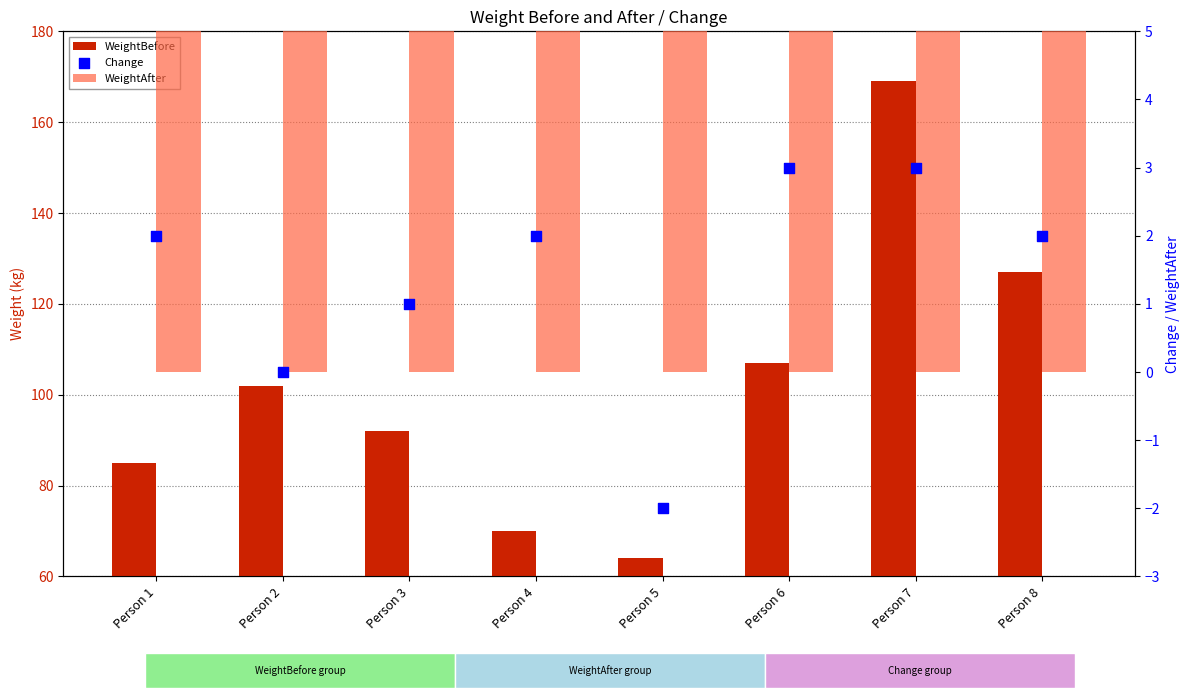

Which series has the largest total across all categories?

WeightBefore